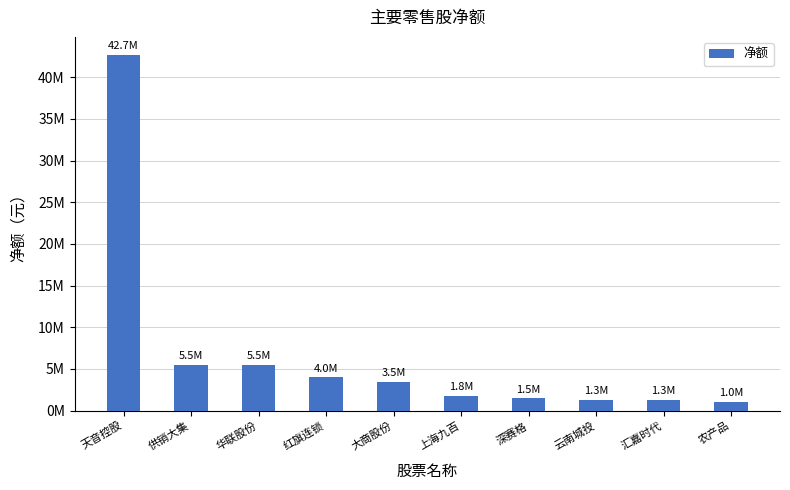

Are the bars horizontal?

No